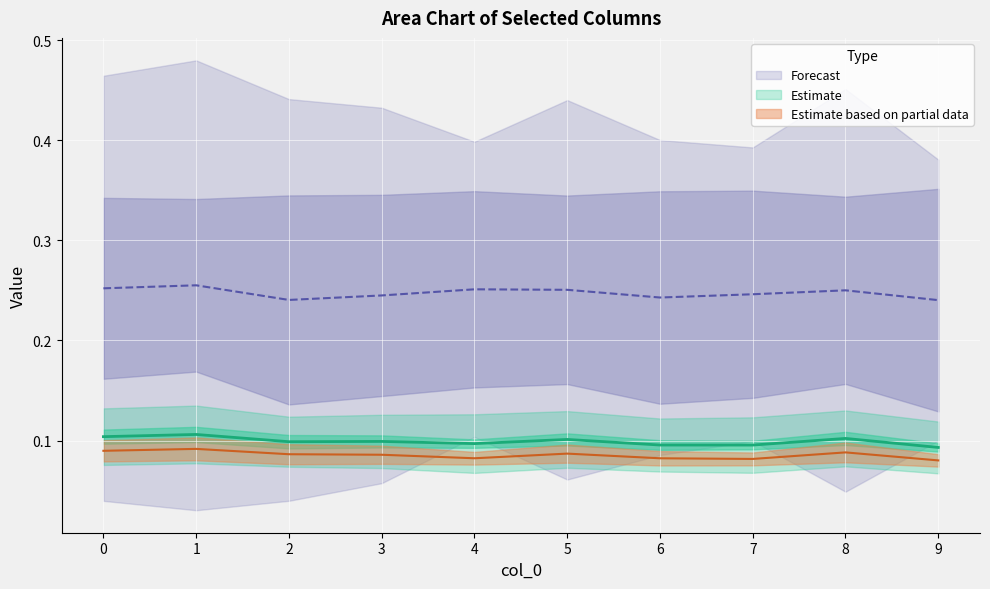

Reading right to left, extract all data points from this chart.

col_0: 0.1	0.1	0.1	0.1	0.1	0.1	0.1	0.1	0.1	0.1
col_11: 0.2	0.3	0.2	0.2	0.3	0.3	0.2	0.2	0.3	0.3
col_9: 0.1	0.1	0.1	0.1	0.1	0.1	0.1	0.1	0.1	0.1